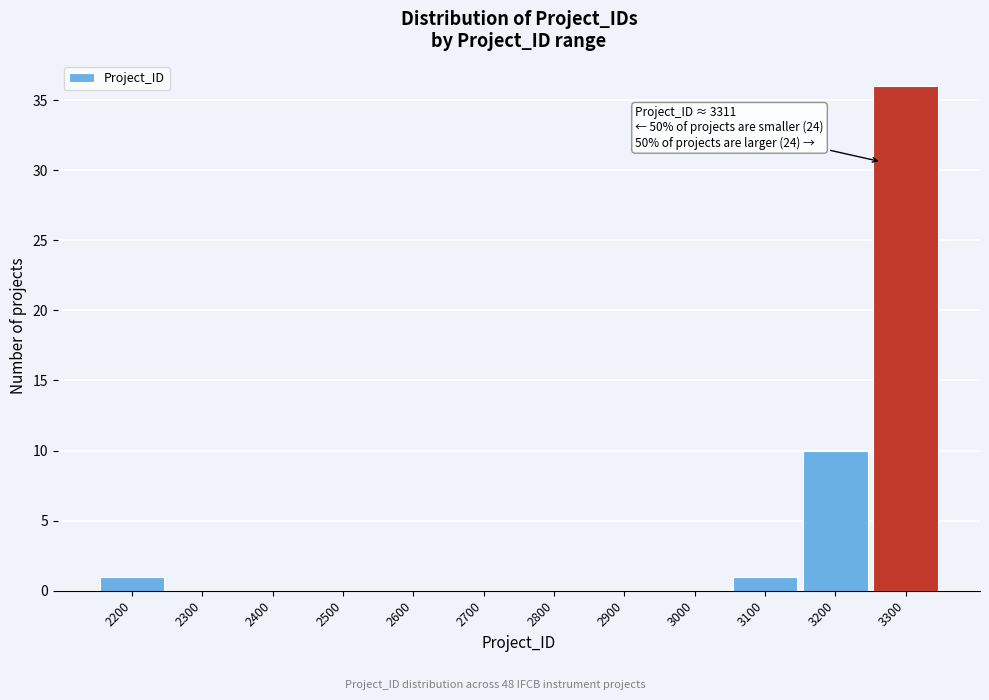

Reading right to left, what are all the values shown in this chart?

3300=36	3200=10	3100=1	3000=0	2900=0	2800=0	2700=0	2600=0	2500=0	2400=0	2300=0	2200=1